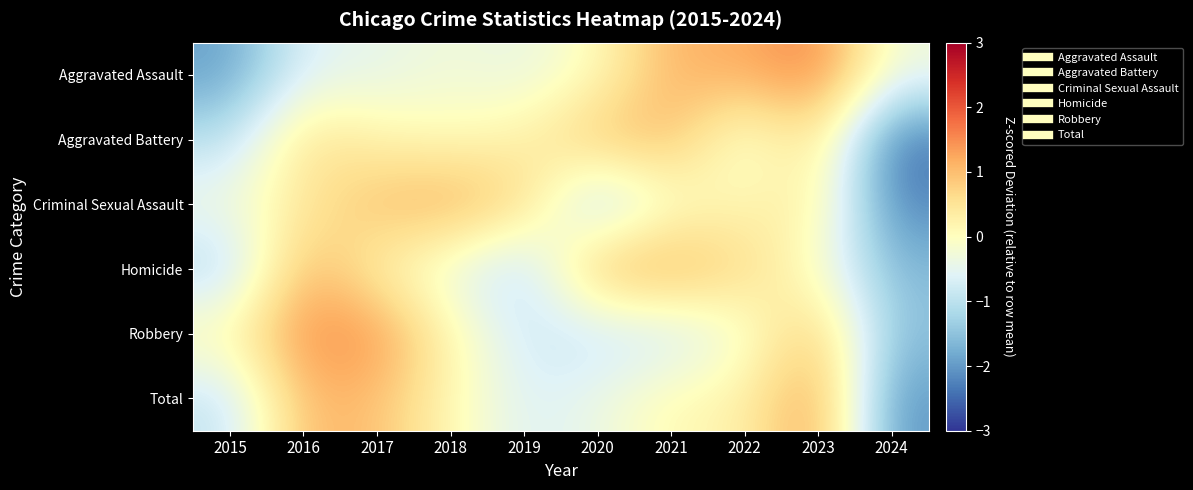

Reading left to right, transcribe all the data shown in this chart.

Aggravated Assault: 2015=-1.9	2016=-0.6	2017=-0.5	2018=-0.2	2019=-0.4	2020=0.0	2021=1.1	2022=1.2	2023=1.6	2024=-0.3
Aggravated Battery: 2015=-1.0	2016=0.6	2017=0.2	2018=0.1	2019=0.3	2020=1.0	2021=1.0	2022=-0.3	2023=0.6	2024=-2.4
Criminal Sexual Assault: 2015=-0.3	2016=0.4	2017=1.0	2018=1.3	2019=0.7	2020=-1.3	2021=-0.1	2022=0.2	2023=0.3	2024=-2.2
Homicide: 2015=-1.1	2016=1.1	2017=0.2	2018=-0.4	2019=-1.1	2020=1.1	2021=1.3	2022=0.7	2023=-0.1	2024=-1.6
Robbery: 2015=0.2	2016=1.5	2017=1.5	2018=0.2	2019=-0.8	2020=-0.9	2021=-0.8	2022=-0.2	2023=1.0	2024=-1.5
Total: 2015=-0.9	2016=1.1	2017=1.0	2018=0.1	2019=-0.6	2020=-0.4	2021=0.1	2022=0.2	2023=1.4	2024=-2.1